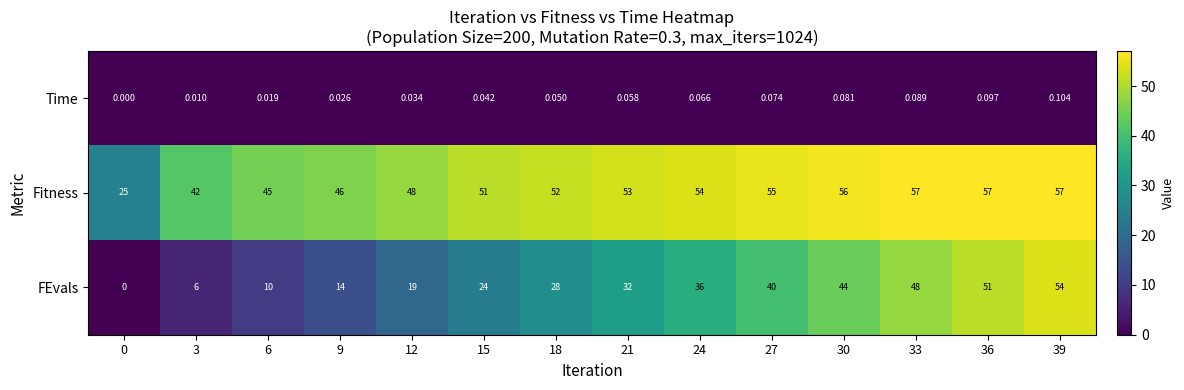

Which series has the largest range (max minus min)?

FEvals